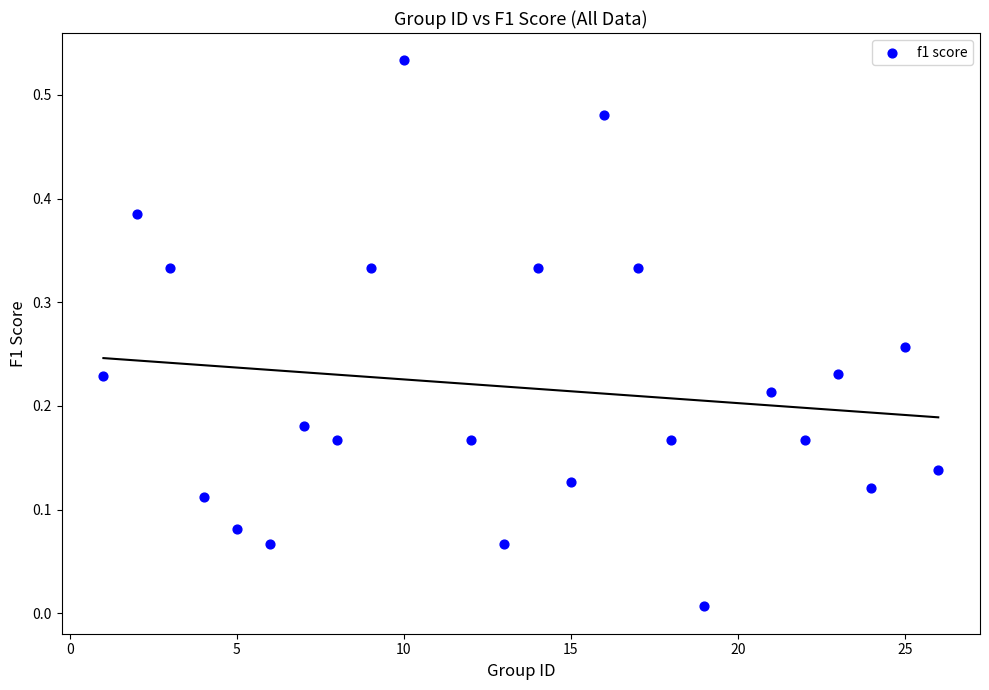

What is the range of X values (max minus min)?

25.0